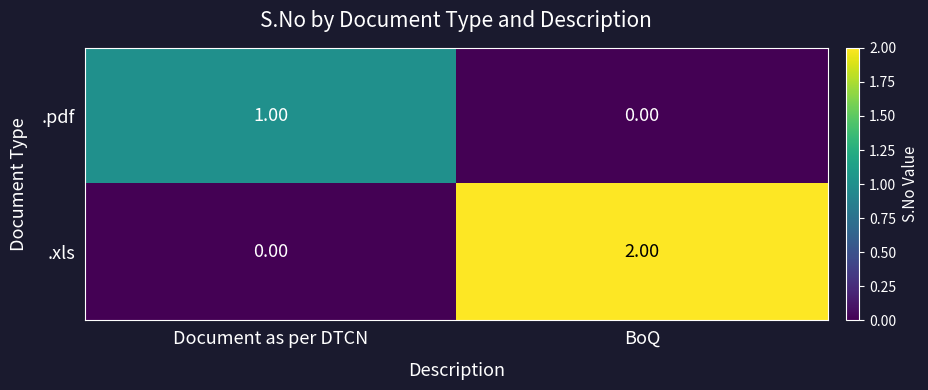

Between Document as per DTCN and BoQ, which series saw the biggest shift?

.xls